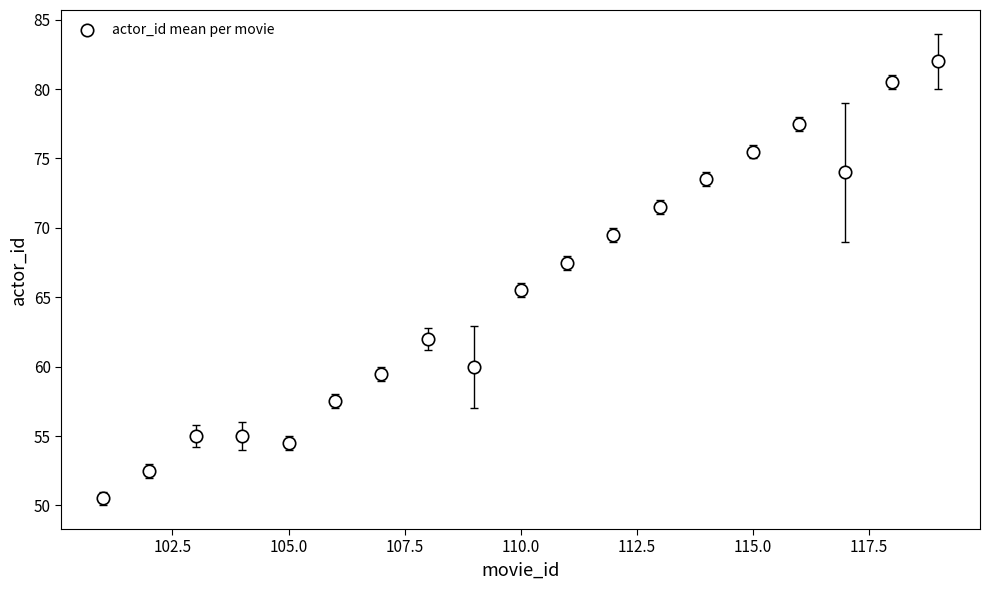

What is the range of X values (max minus min)?

18.0